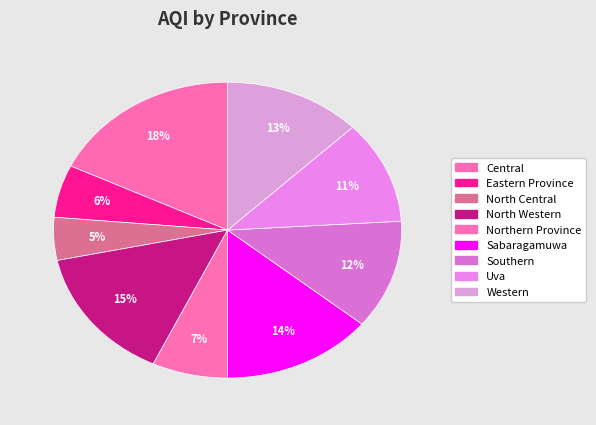

The Northern Province slice represents 7% of the pie. True or false?

True